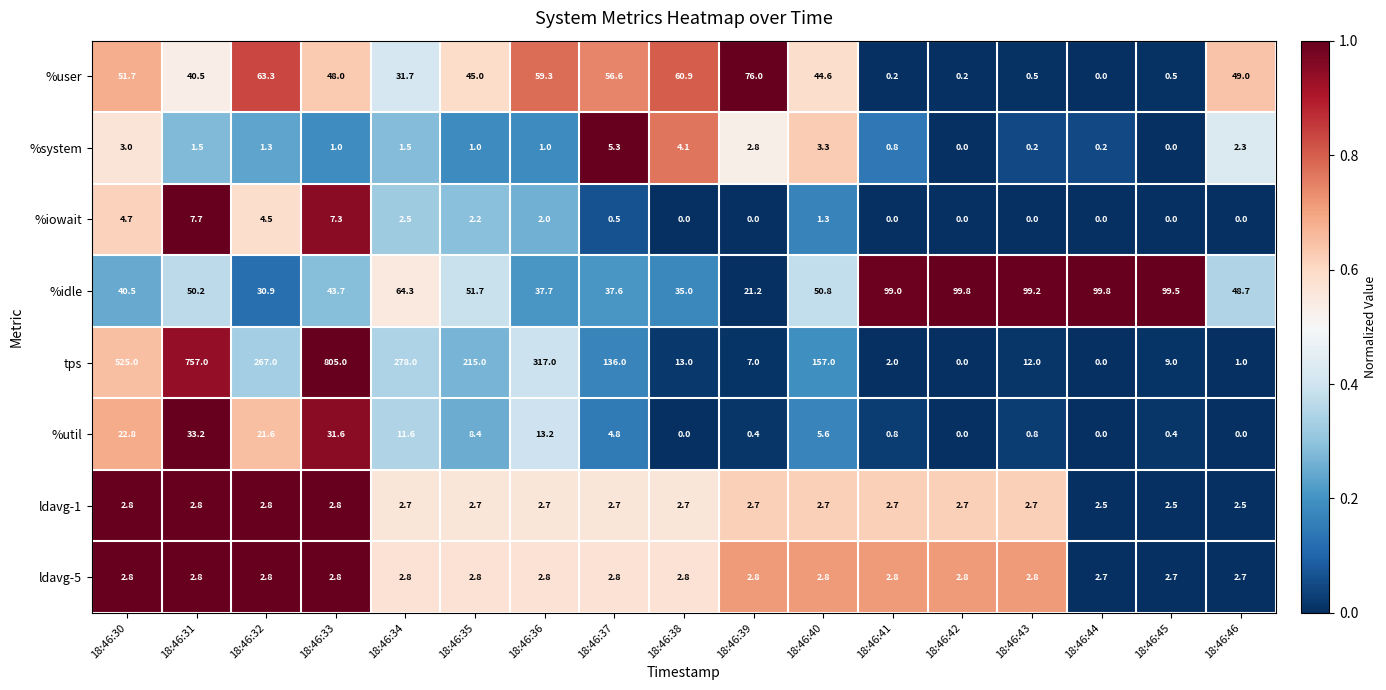

True or false: ldavg-1 has a value of 0.6 at 18:46:44.

False